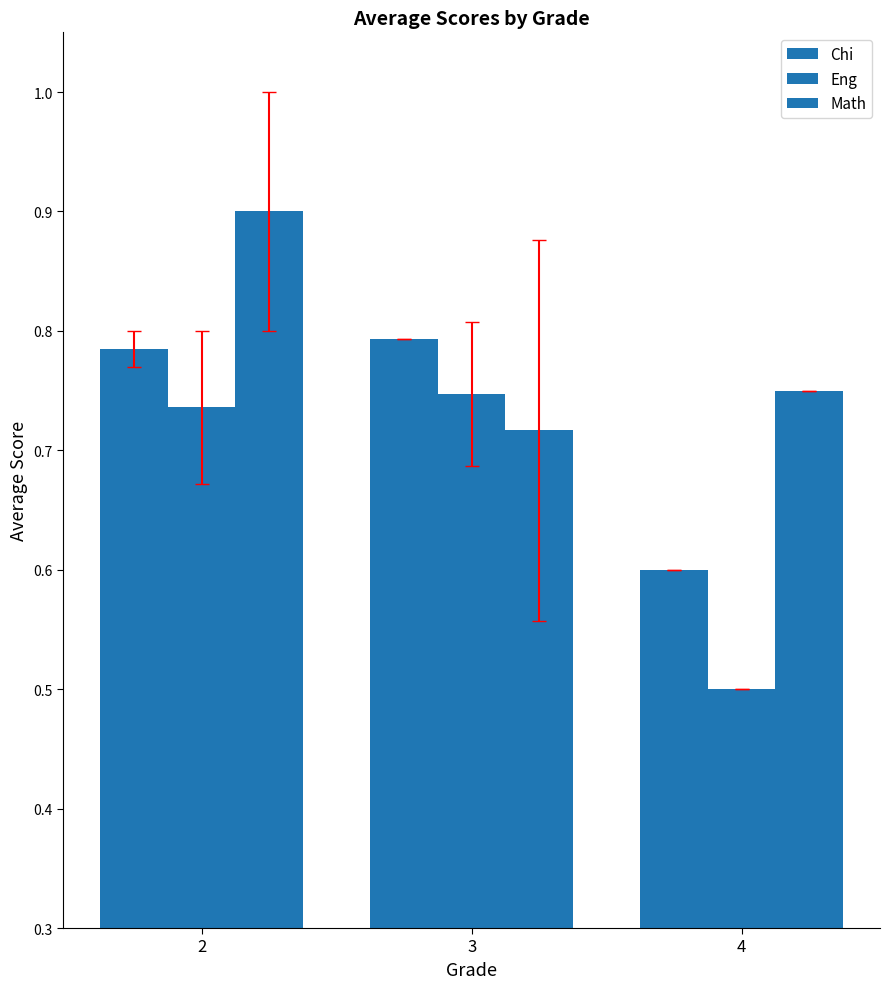

Does the chart contain stacked bars?

No